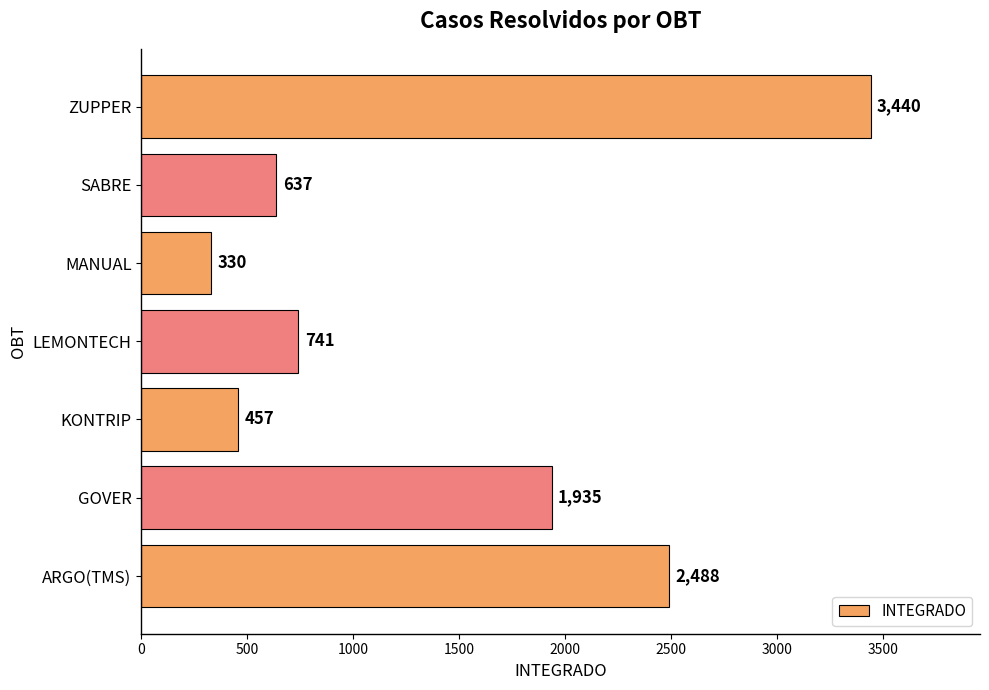

What is the ratio of the value at SABRE to the value at GOVER?

0.3